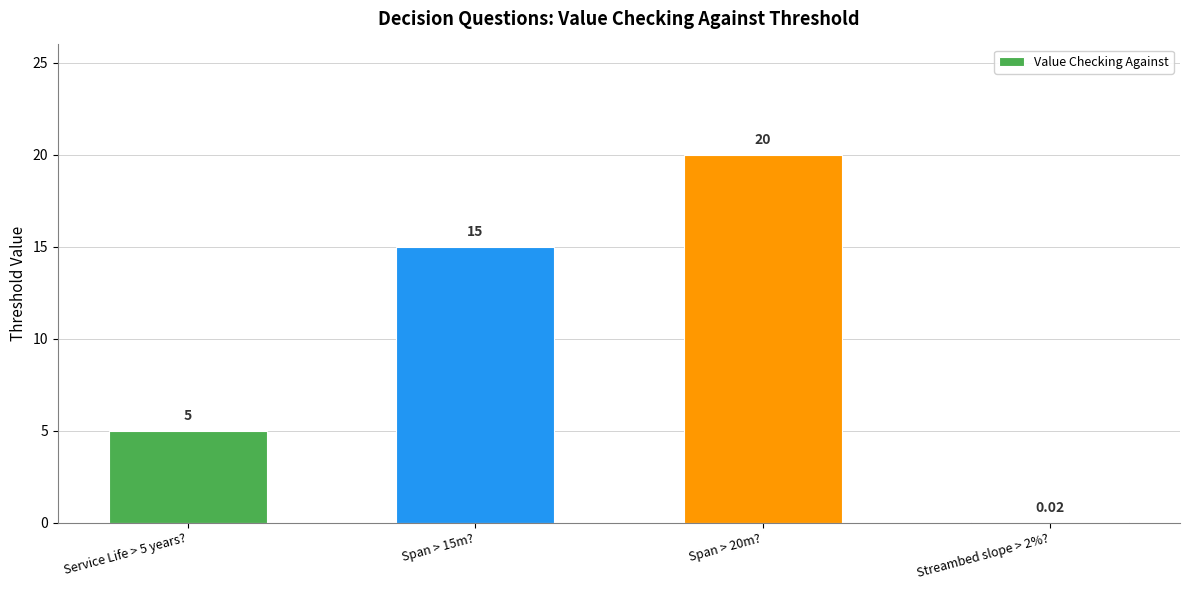

Between Streambed slope > 2%? and Span > 20m?, which is larger?

Span > 20m?